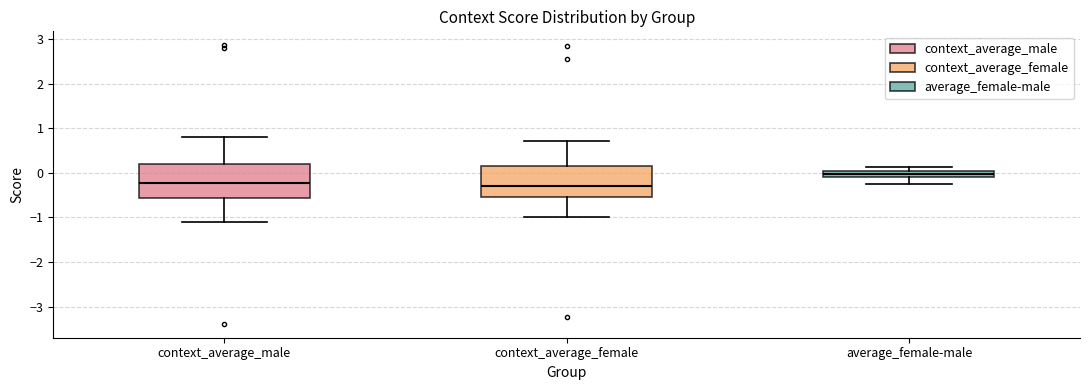

Where is the lower edge of the box for context_average_male on the y-axis? The values are not printed on the chart, so give them approximately, as read against the axis.

-0.6